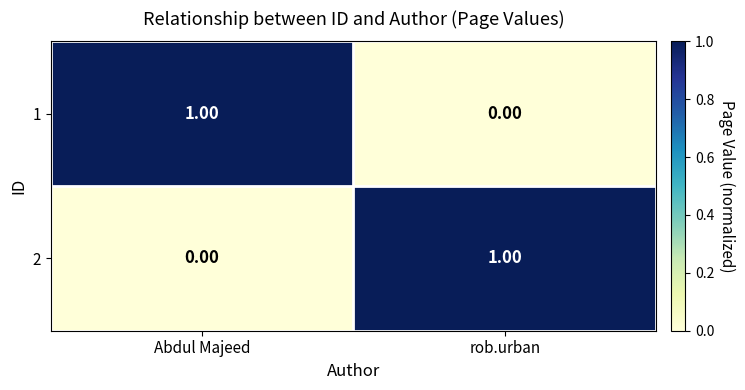

At which label does 1 reach its minimum?

rob.urban